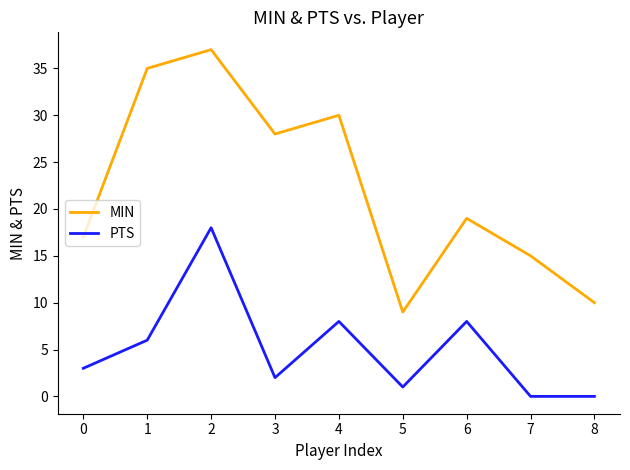

True or false: PTS and MIN intersect in this chart.

False